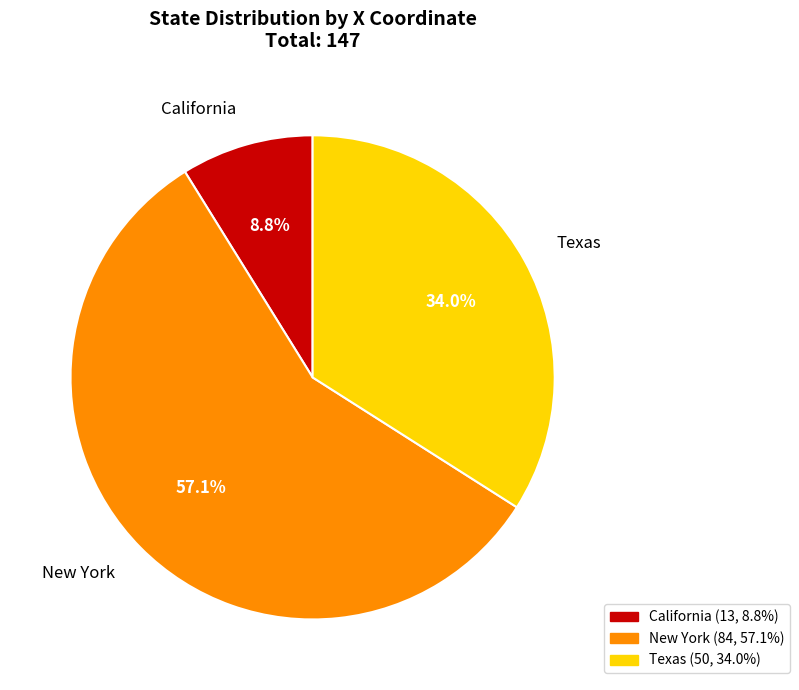

Rank the categories by value from highest to lowest.

New York, Texas, California